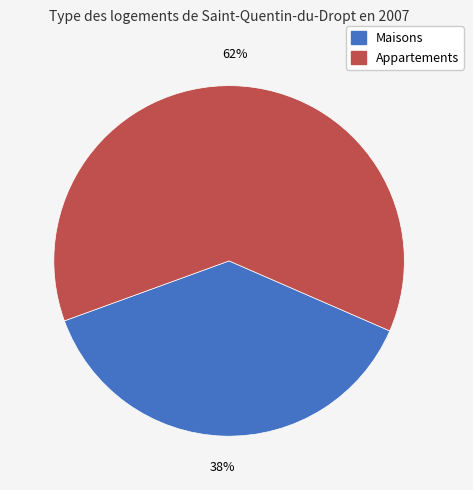

Is there a majority slice in this chart?

Yes